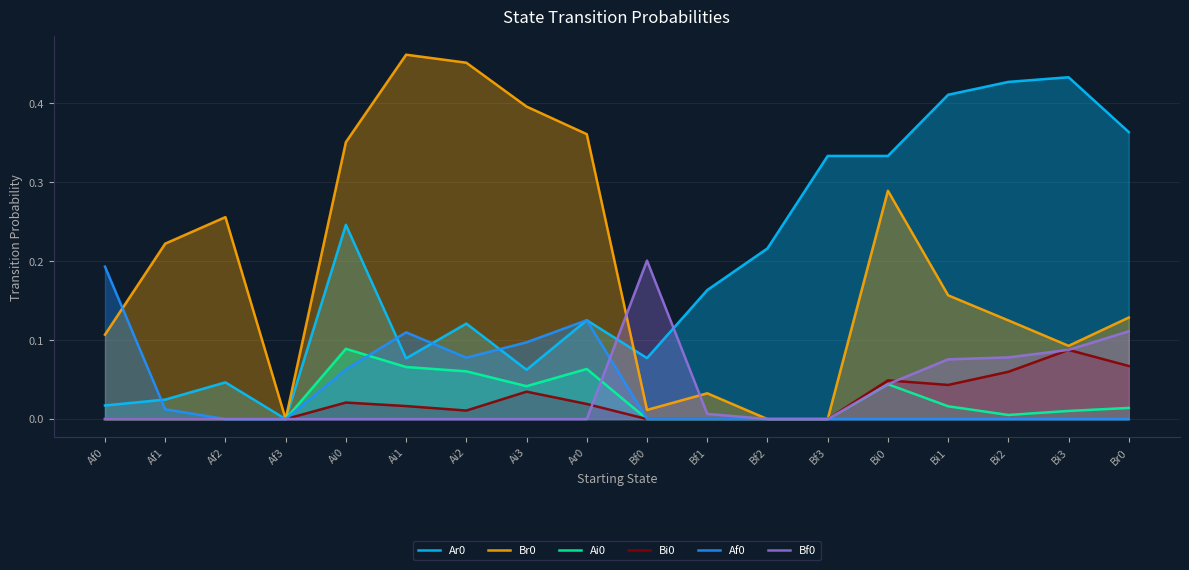

Reading right to left, what are all the values shown in this chart?

Ar0: 0.4	0.4	0.4	0.4	0.3	0.3	0.2	0.2	0.1	0.1	0.1	0.1	0.1	0.2	0.0	0.0	0.0	0.0
Br0: 0.1	0.1	0.1	0.2	0.3	0.0	0.0	0.0	0.0	0.4	0.4	0.5	0.5	0.4	0.0	0.3	0.2	0.1
Ai0: 0.0	0.0	0.0	0.0	0.0	0.0	0.0	0.0	0.0	0.1	0.0	0.1	0.1	0.1	0.0	0.0	0.0	0.0
Bi0: 0.1	0.1	0.1	0.0	0.0	0.0	0.0	0.0	0.0	0.0	0.0	0.0	0.0	0.0	0.0	0.0	0.0	0.0
Af0: 0.0	0.0	0.0	0.0	0.0	0.0	0.0	0.0	0.0	0.1	0.1	0.1	0.1	0.1	0.0	0.0	0.0	0.2
Bf0: 0.1	0.1	0.1	0.1	0.0	0.0	0.0	0.0	0.2	0.0	0.0	0.0	0.0	0.0	0.0	0.0	0.0	0.0